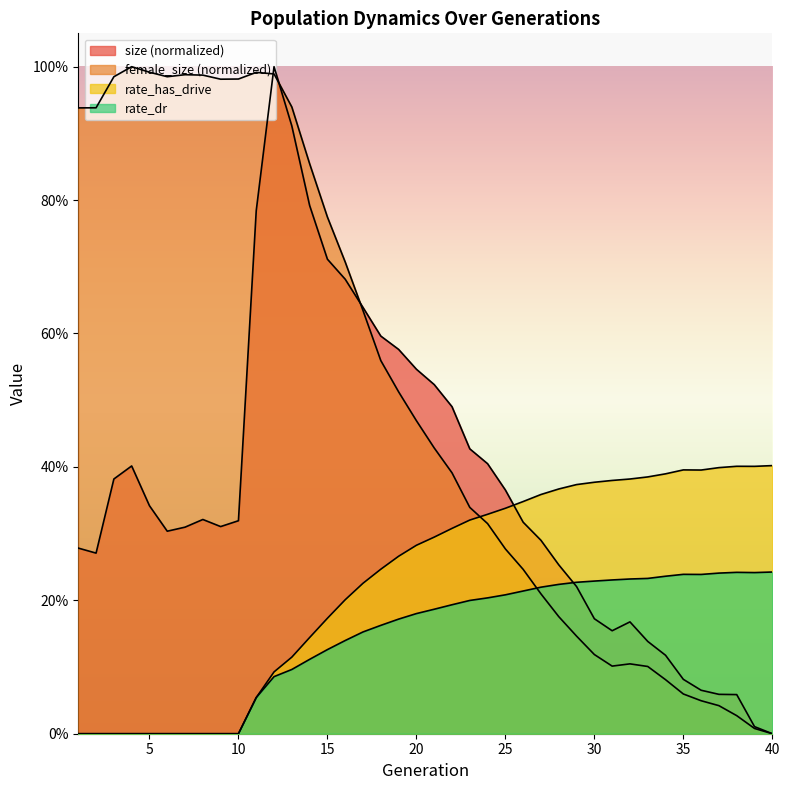

How many intersections are there between female_size and rate_has_drive?

1